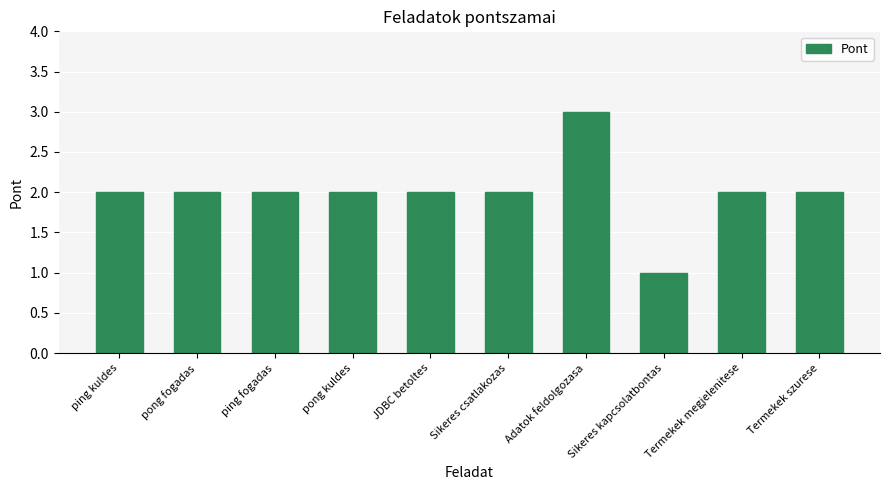

What is the sum of the values at Termekek szurese and ping kuldes?

4